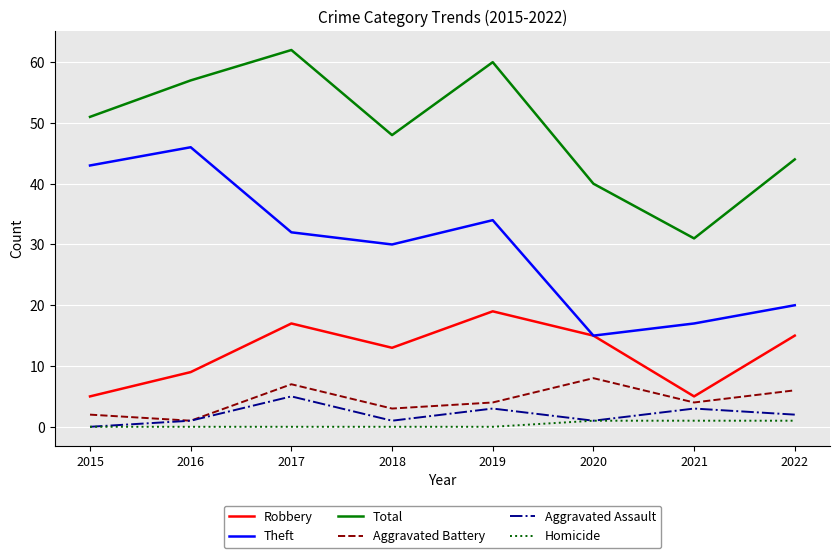

Which category has the lowest value in the Theft series?

2020